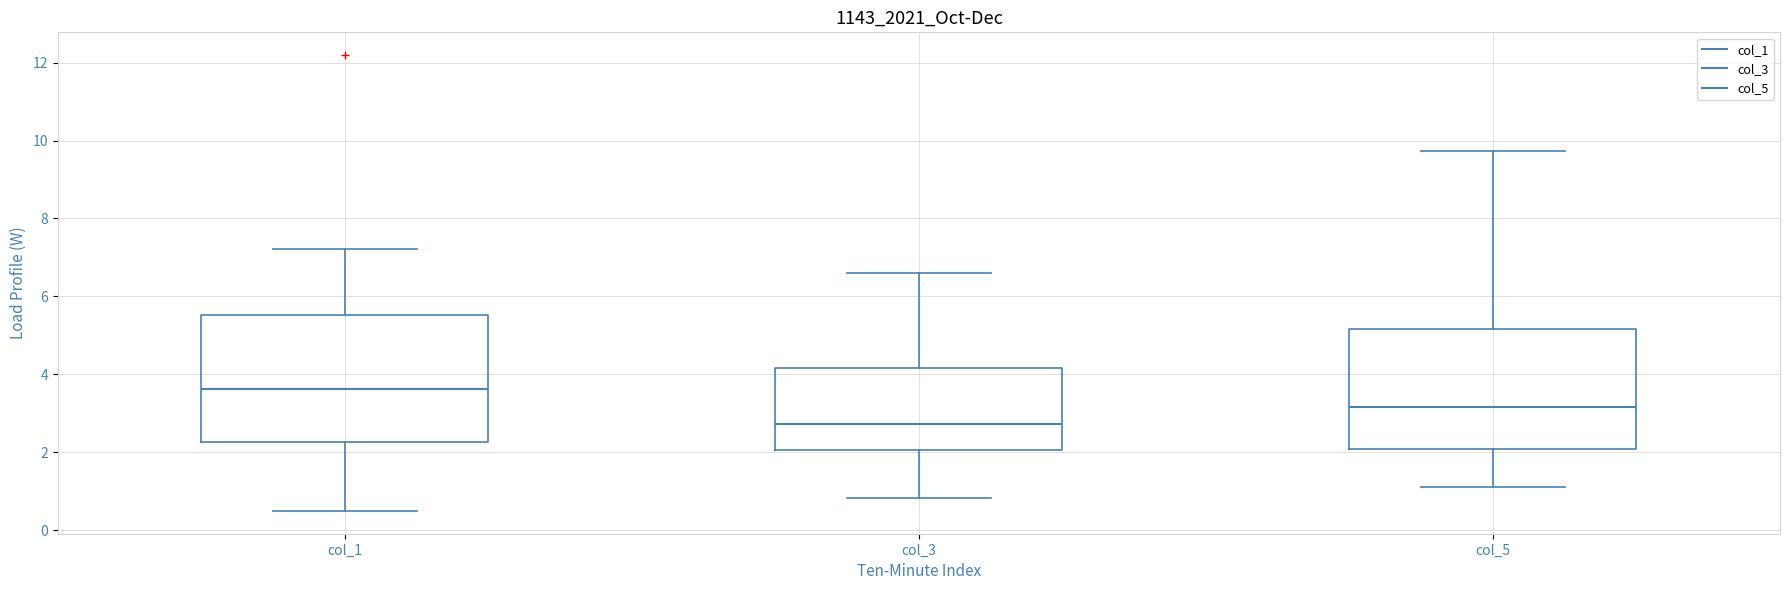

Reading left to right, transcribe this box plot: for each box, give where its median line is, the range the box spans, and where its two whiskers end, as read against the y-axis. The values are not printed on the chart, so give them approximately, as read against the axis.

col_1: median 3.6, box 2.2 to 5.6, whiskers 0.6 to 7.2
col_3: median 2.8, box 2.0 to 4.2, whiskers 0.8 to 6.6
col_5: median 3.2, box 2.0 to 5.2, whiskers 1.2 to 9.8